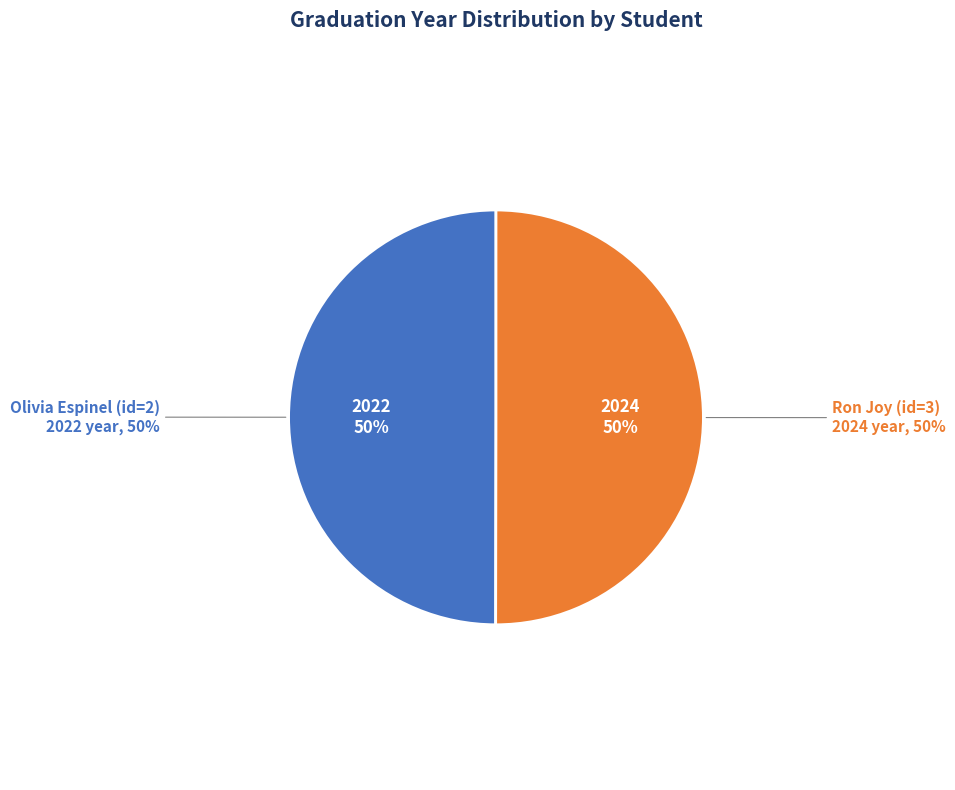

What is the ratio of the value at Olivia Espinel (id=2) to the value at Ron Joy (id=3)?

1.0